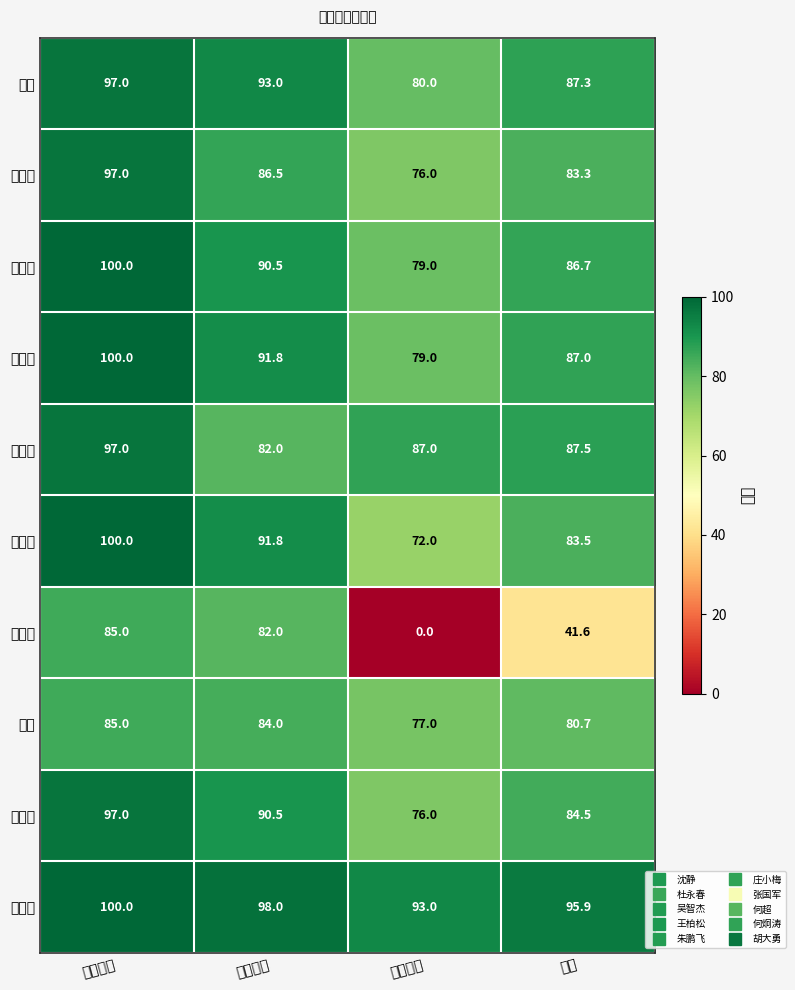

Reading left to right, what are all the values shown in this chart?

沈静: 平时成绩=97.0	期中成绩=93.0	期末成绩=80.0	总分=87.3
杜永春: 平时成绩=97.0	期中成绩=86.5	期末成绩=76.0	总分=83.3
吴智杰: 平时成绩=100.0	期中成绩=90.5	期末成绩=79.0	总分=86.7
王柏松: 平时成绩=100.0	期中成绩=91.8	期末成绩=79.0	总分=87.0
朱鹏飞: 平时成绩=97.0	期中成绩=82.0	期末成绩=87.0	总分=87.5
庄小梅: 平时成绩=100.0	期中成绩=91.8	期末成绩=72.0	总分=83.5
张国军: 平时成绩=85.0	期中成绩=82.0	期末成绩=0.0	总分=41.6
何超: 平时成绩=85.0	期中成绩=84.0	期末成绩=77.0	总分=80.7
何炯涛: 平时成绩=97.0	期中成绩=90.5	期末成绩=76.0	总分=84.5
胡大勇: 平时成绩=100.0	期中成绩=98.0	期末成绩=93.0	总分=95.9